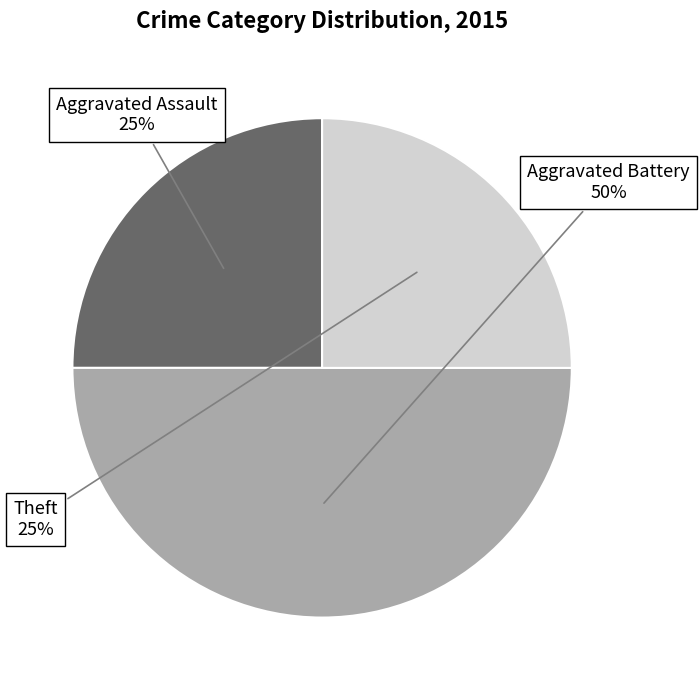

To the nearest percent, what is the average slice percentage?

33%